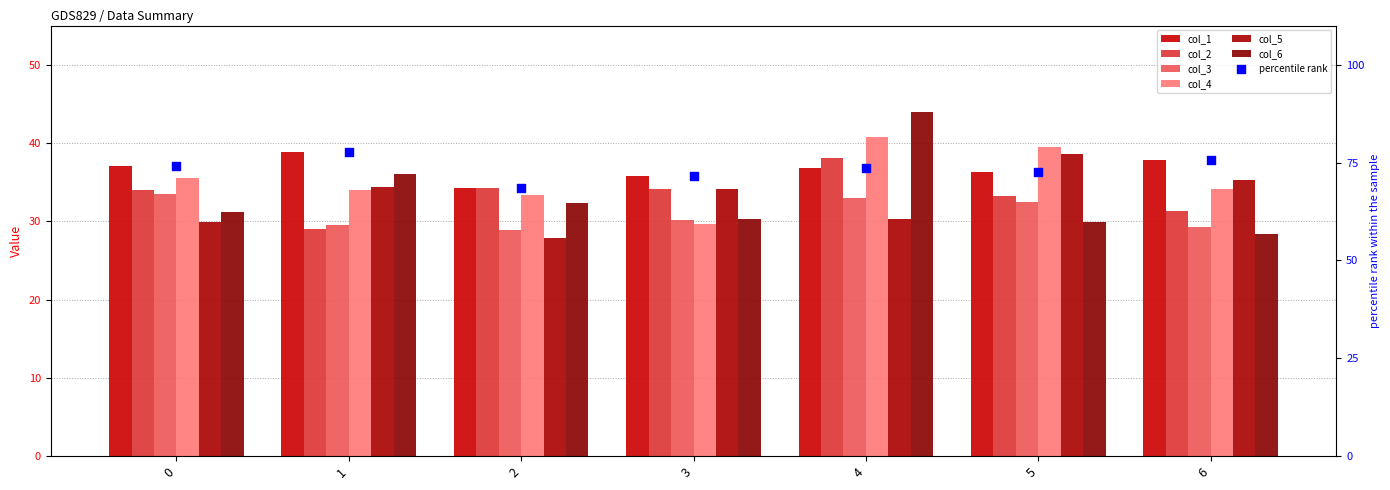

At how many categories does at least one series exceed 41?

1